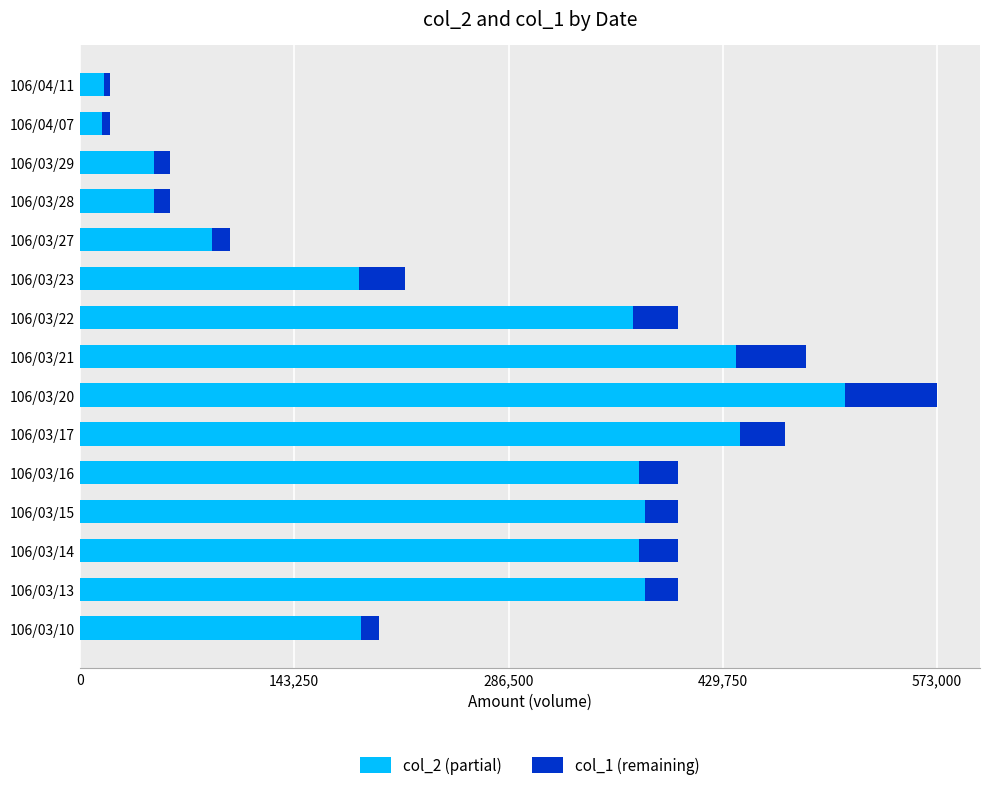

Which category has the highest value in the col_2 (partial) series?

106/03/20